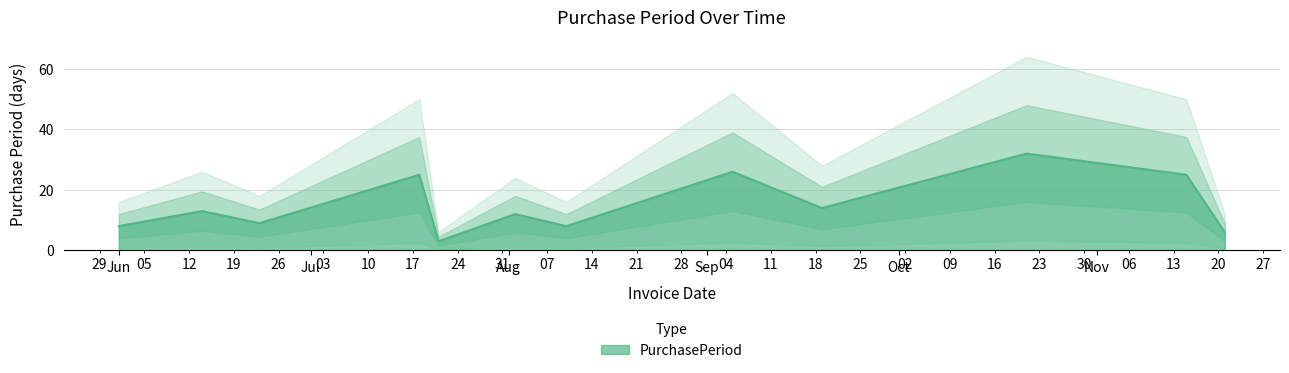

Reading left to right, what are all the values shown in this chart?

8	13	9	25	3	12	8	26	14	32	25	6